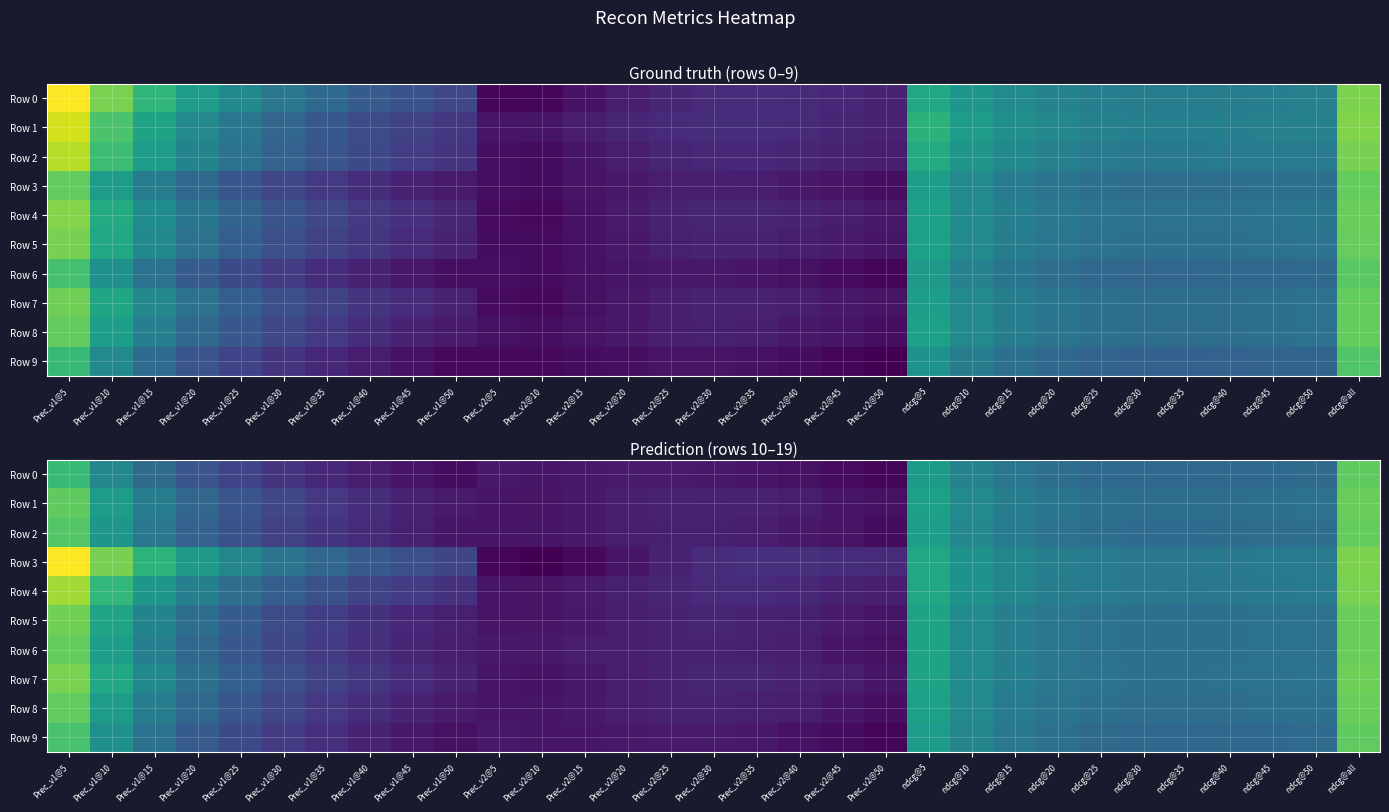

At which label is Row 3 closest to 0?

Prec_v2@10